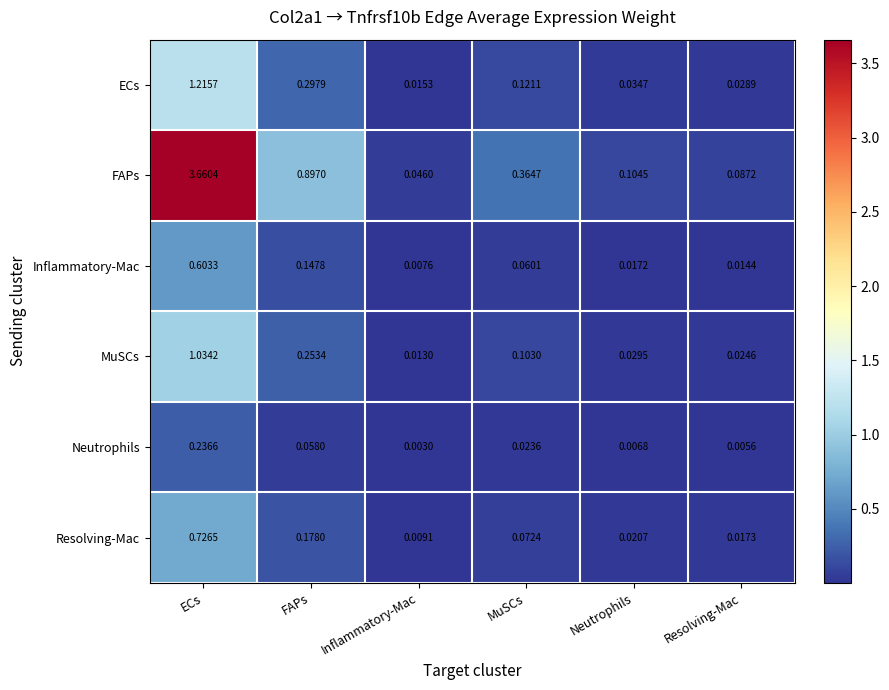

Rank the series at FAPs from lowest to highest value.

Neutrophils, Inflammatory-Mac, Resolving-Mac, MuSCs, ECs, FAPs